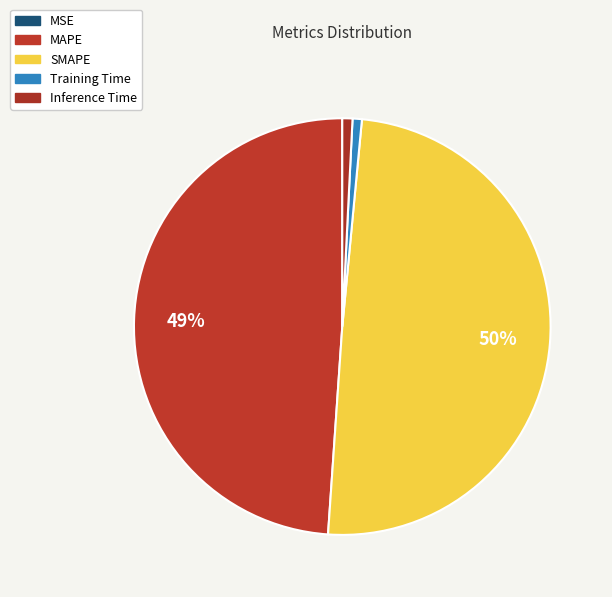

Is there a majority slice in this chart?

No